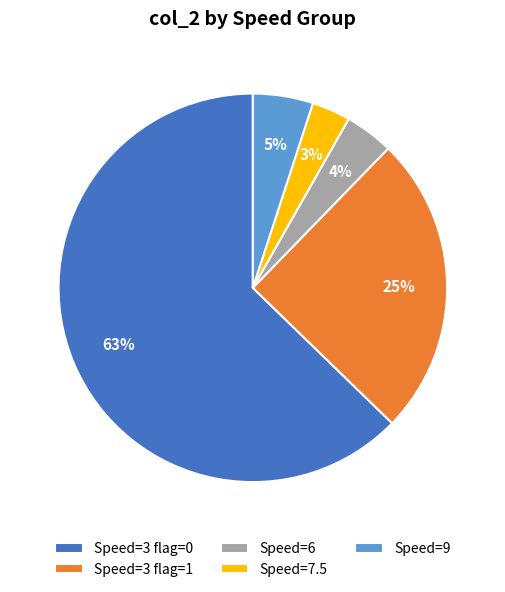

Rank the categories by value from highest to lowest.

Speed=3 flag=0, Speed=3 flag=1, Speed=9, Speed=6, Speed=7.5